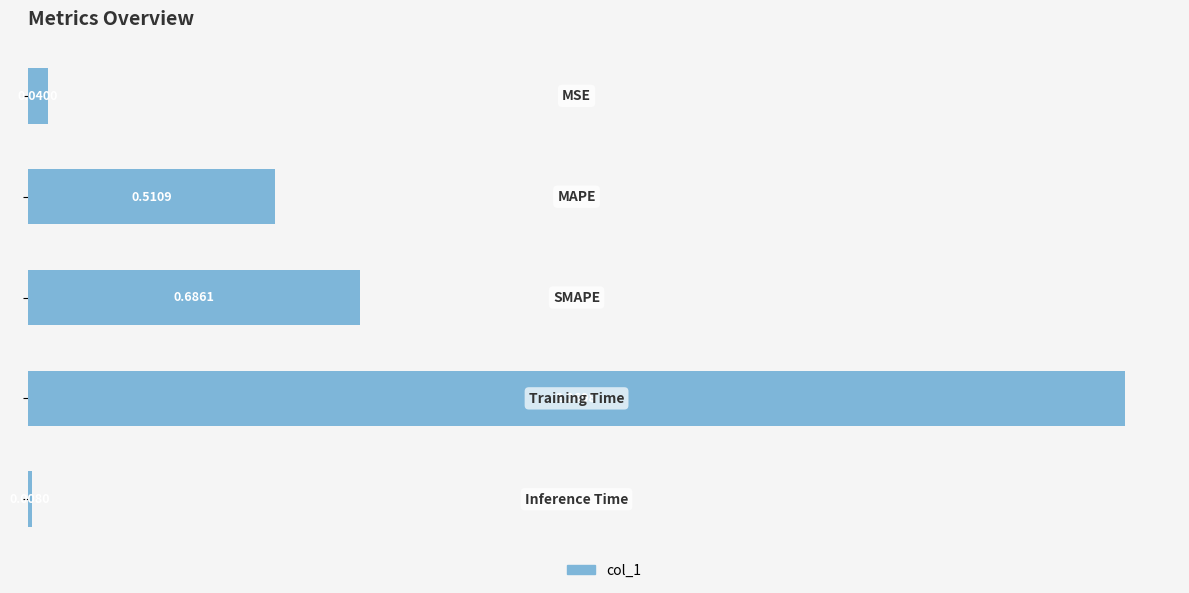

What is the sum of all values?

3.5